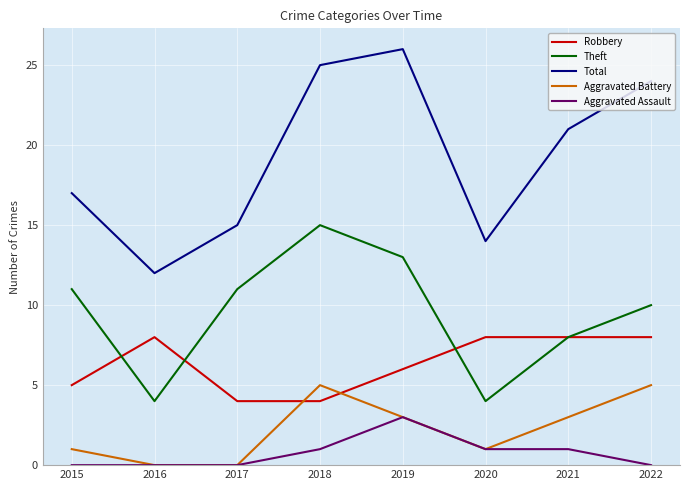

What is the difference between the maximum and minimum values in the Theft series?

11